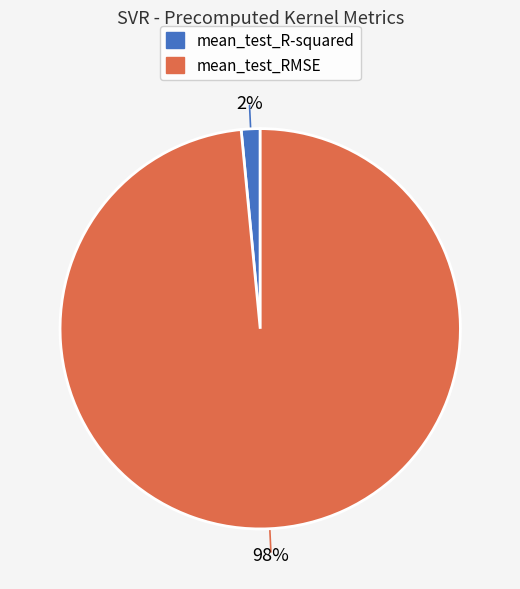

How many segments does this pie chart have?

2